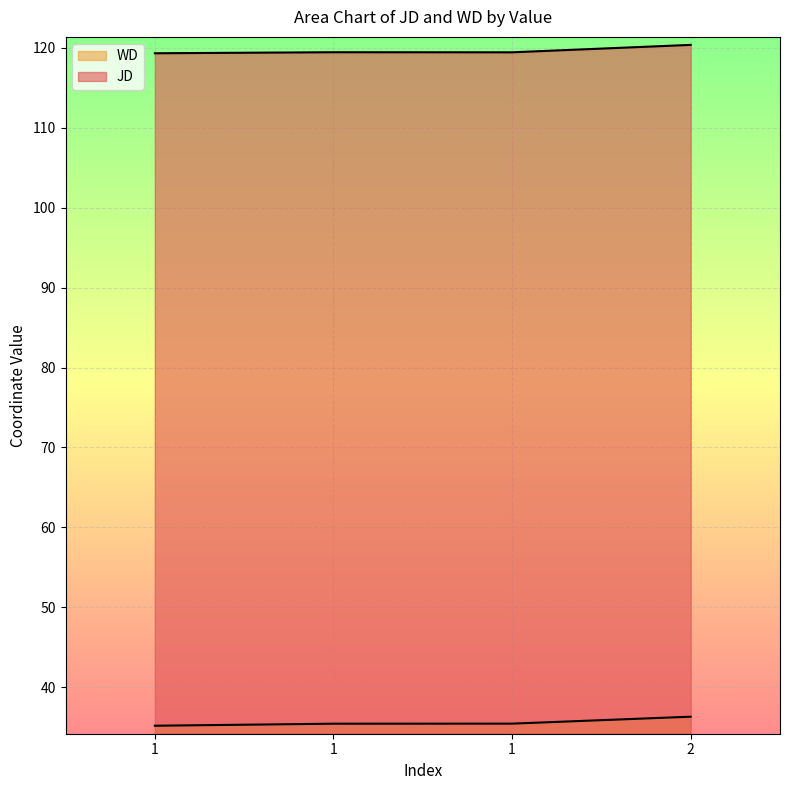

Reading right to left, list all the values displayed in this chart.

JD: 2=120.4	1=119.5	1=119.5	1=119.3
WD: 2=36.3	1=35.4	1=35.4	1=35.2